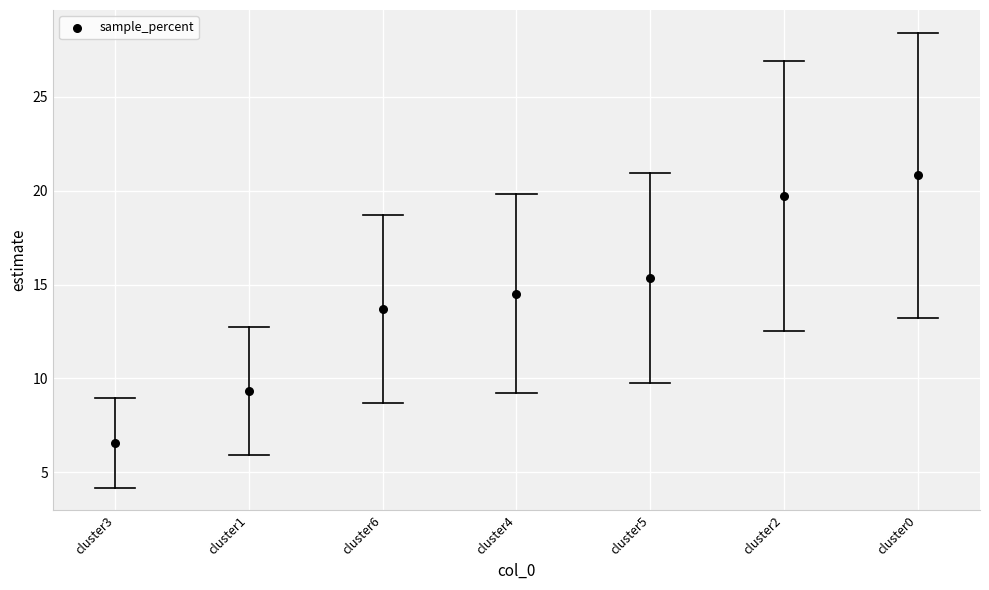

What is the range of Y values (max minus min)?

14.2